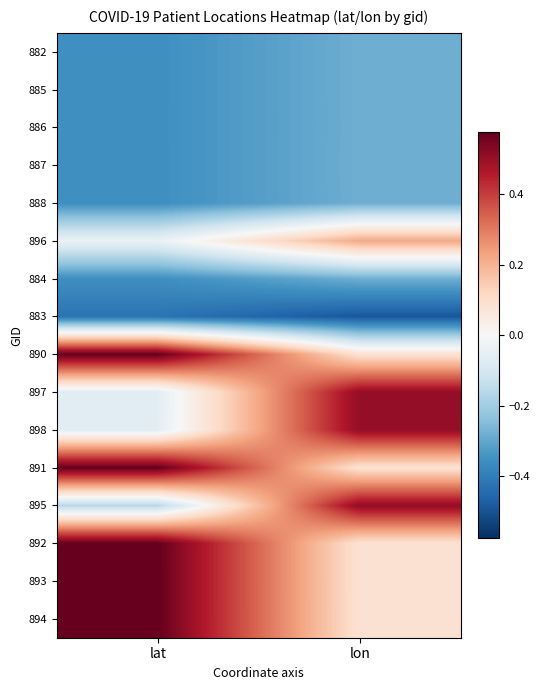

How many distinct data groups are displayed?

16